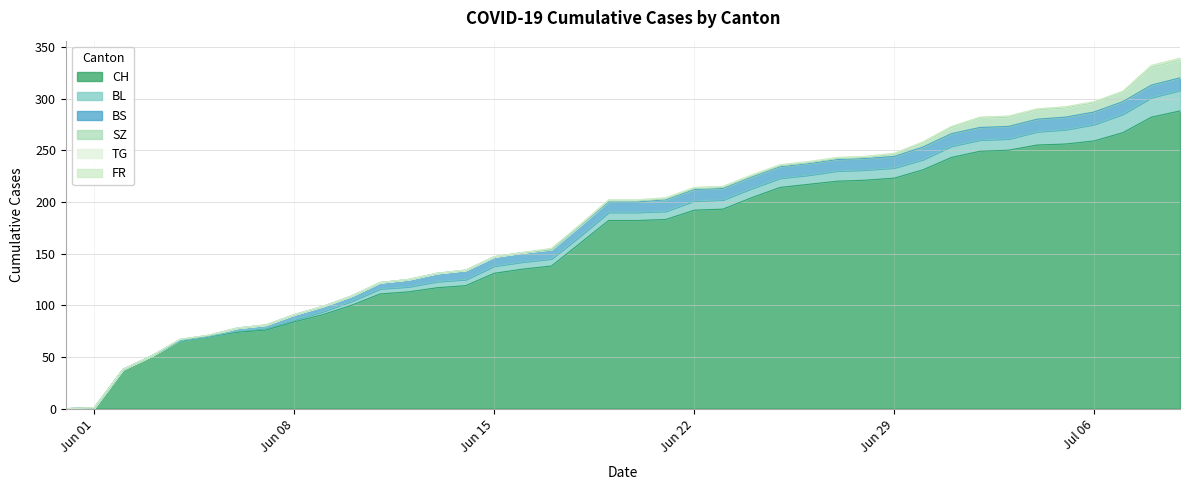

Between 29 and 10, which is larger?

29